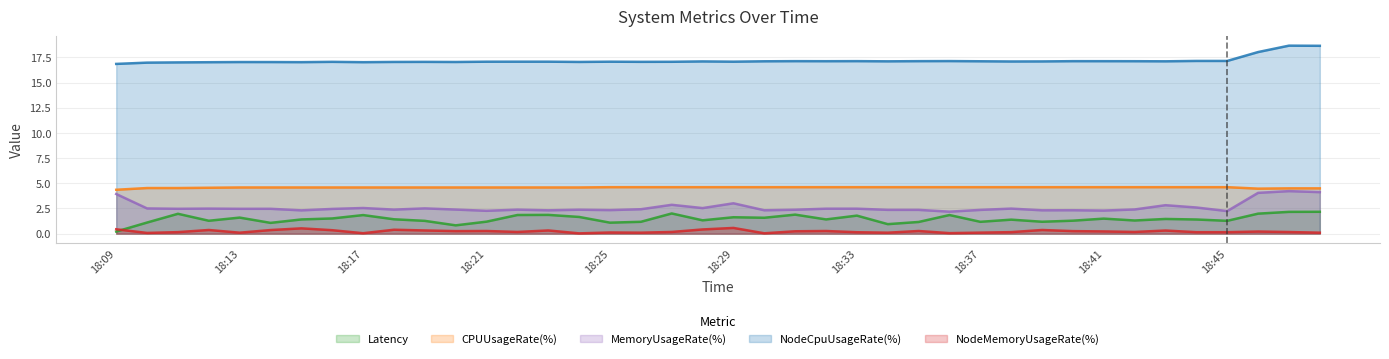

Is it true that Latency equals 0.6 at 18:45?

False